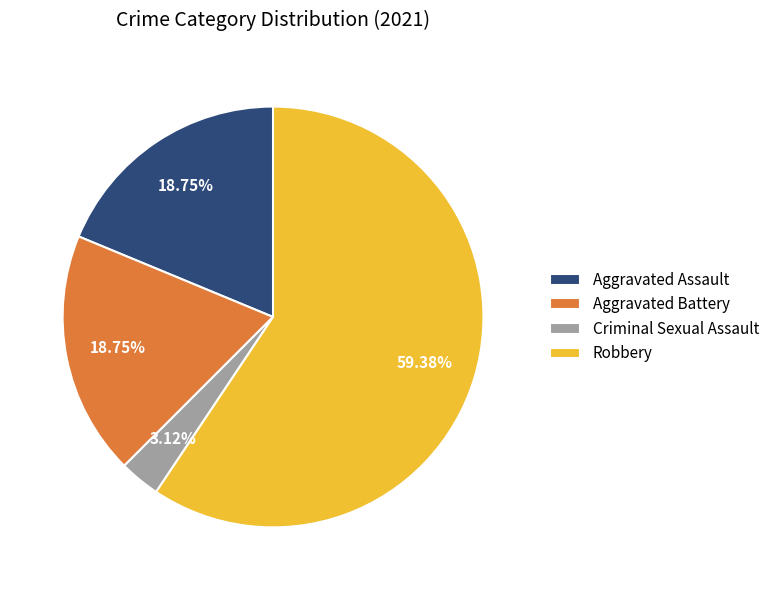

Does Aggravated Battery account for over 50% of the chart?

No